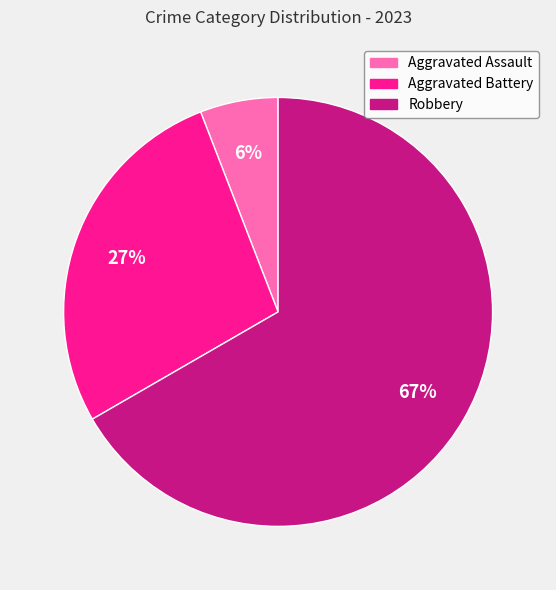

Is there a majority slice in this chart?

Yes